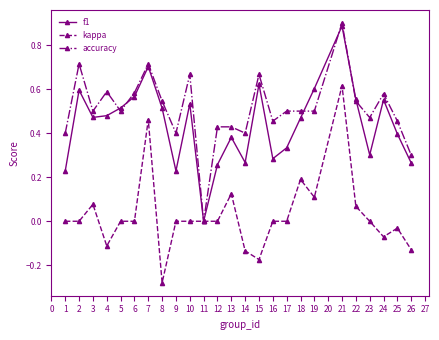

Which series has the largest total across all categories?

accuracy